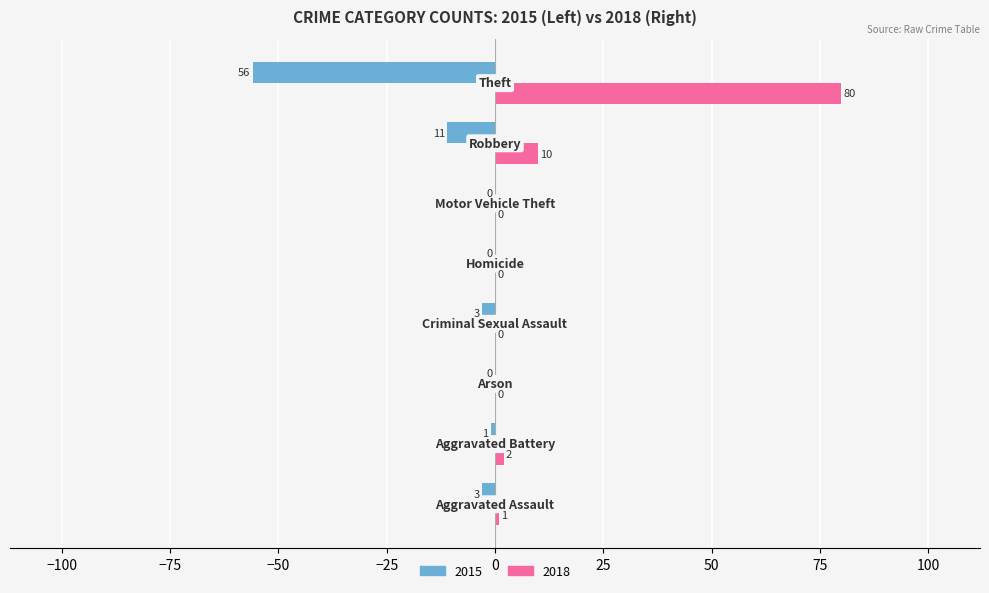

What is the greatest value displayed?

80